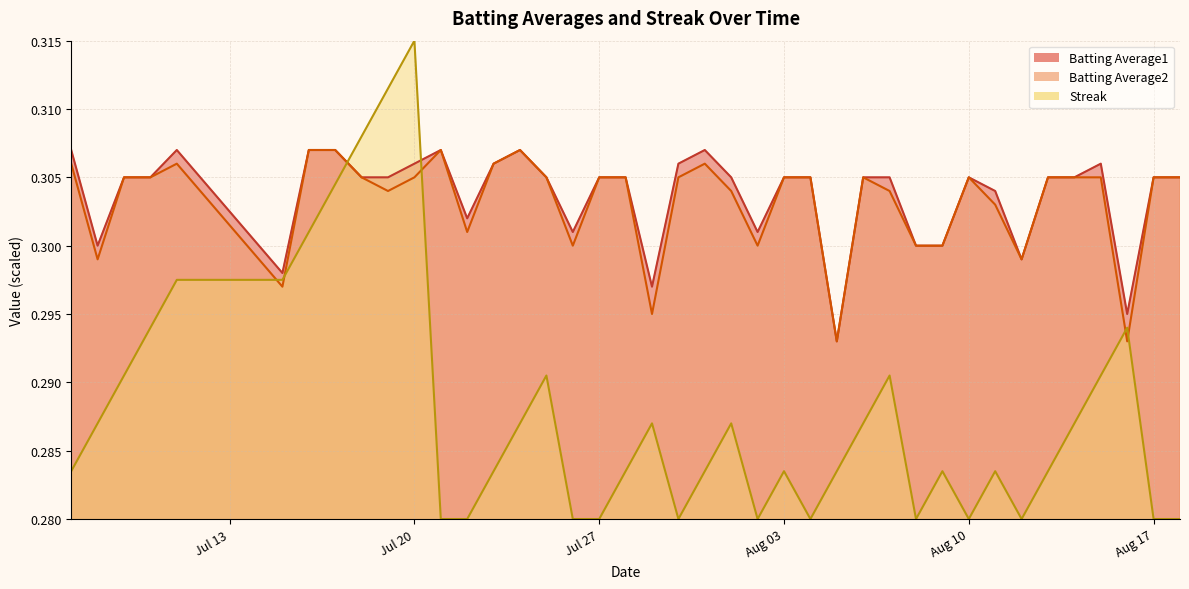

The Batting Average2 series shows 0.2 at 2010-07-09. True or false?

False